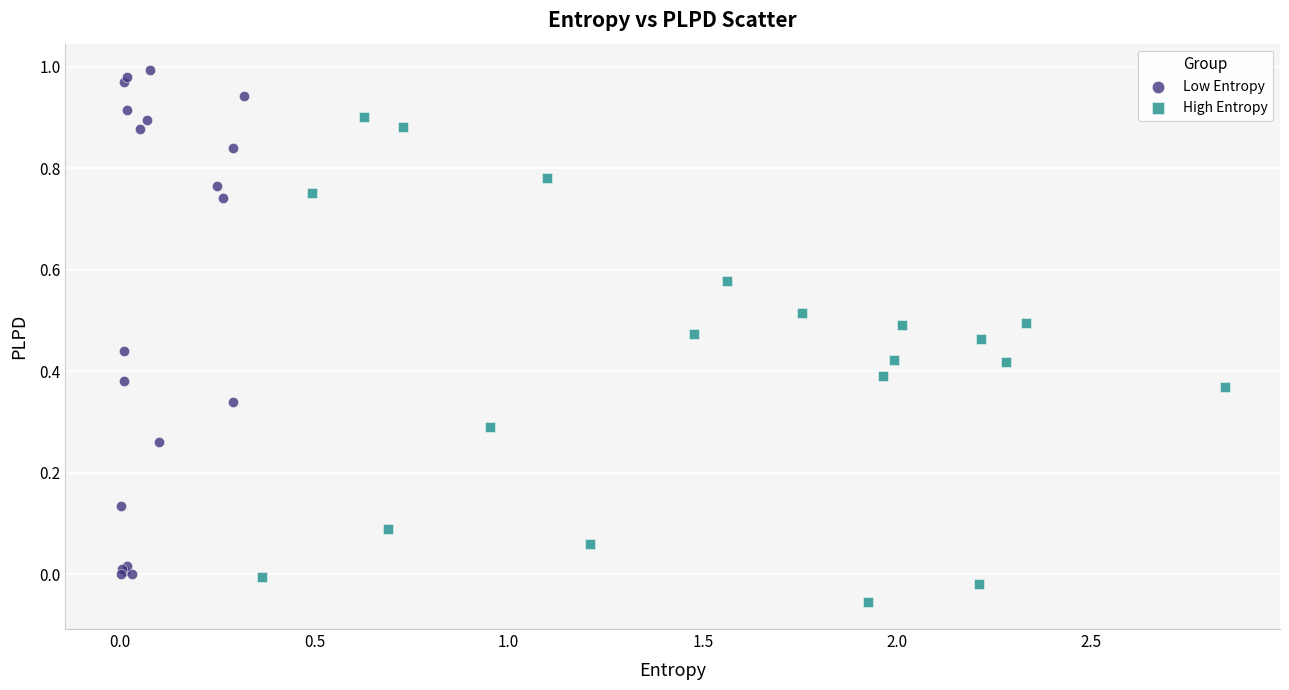

Which series has the largest Y range (max minus min)?

Low Entropy